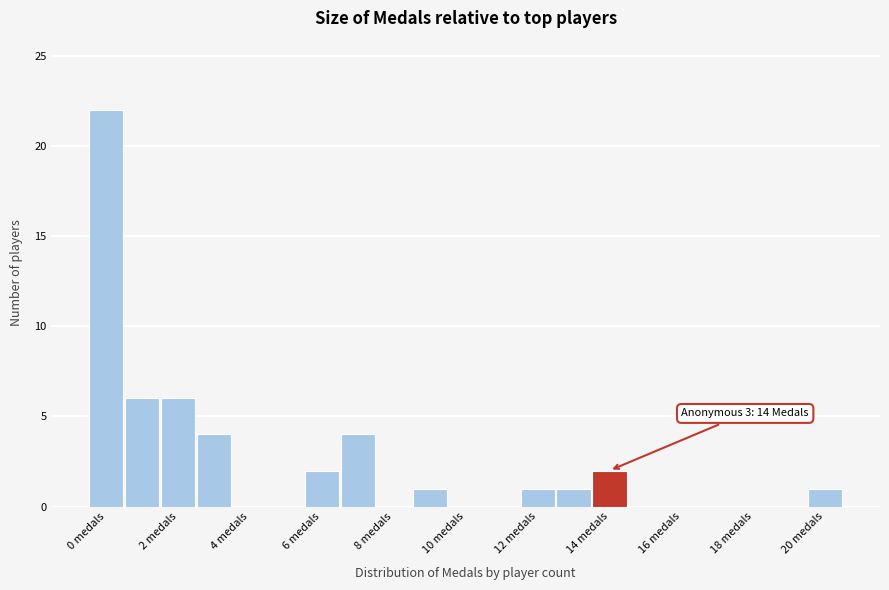

Over which range of the x-axis is the bar tallest?

-0.5 to 0.5